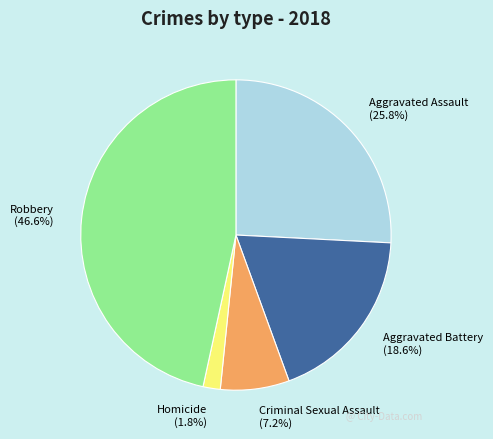

Is Aggravated Assault the majority of the pie?

No